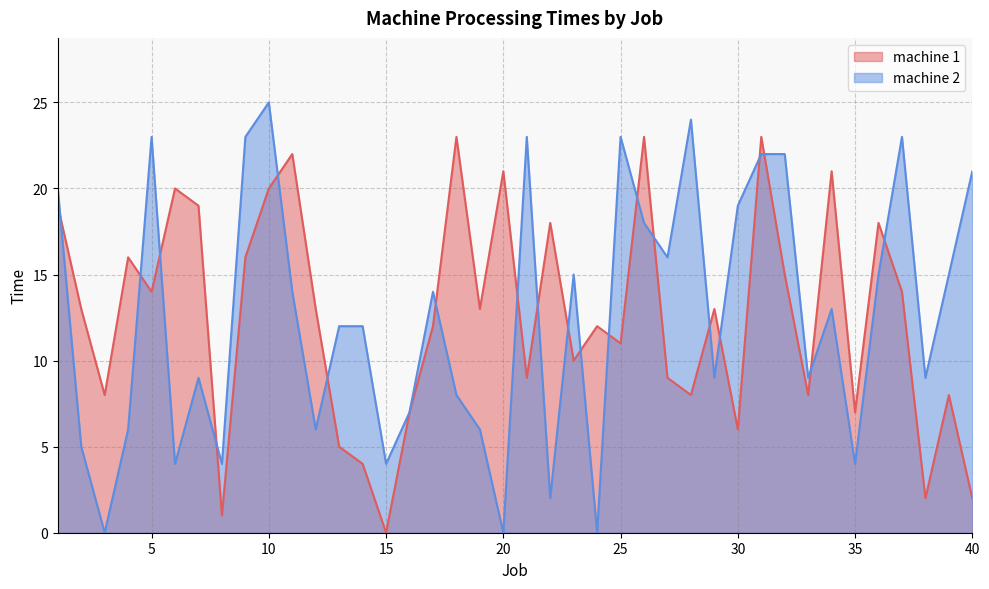

Does the chart display data point markers on the line(s)?

No